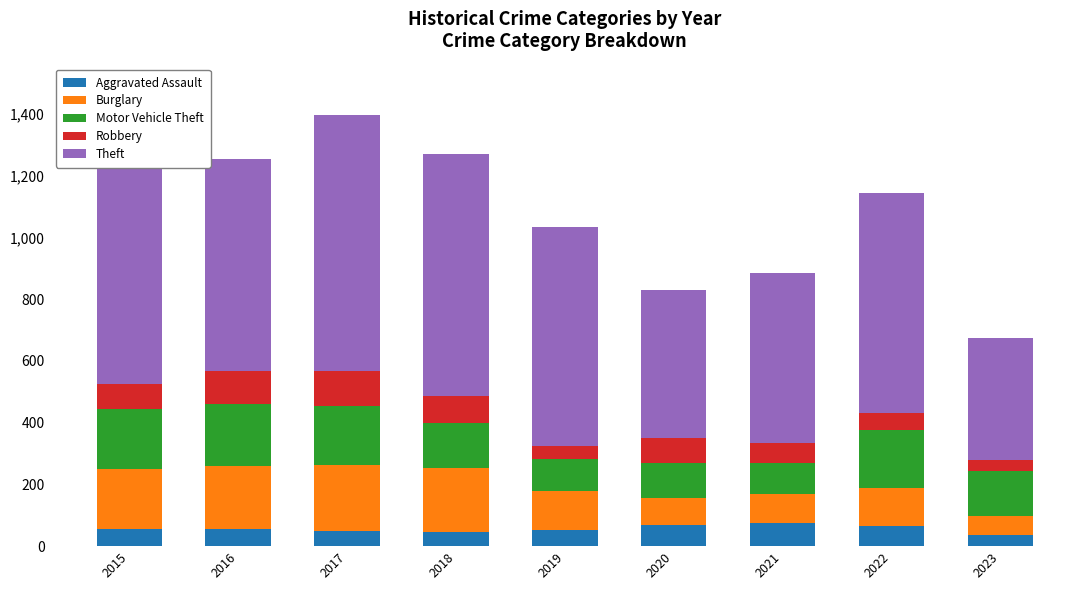

True or false: Aggravated Assault has a value of 64 at 2022.

True